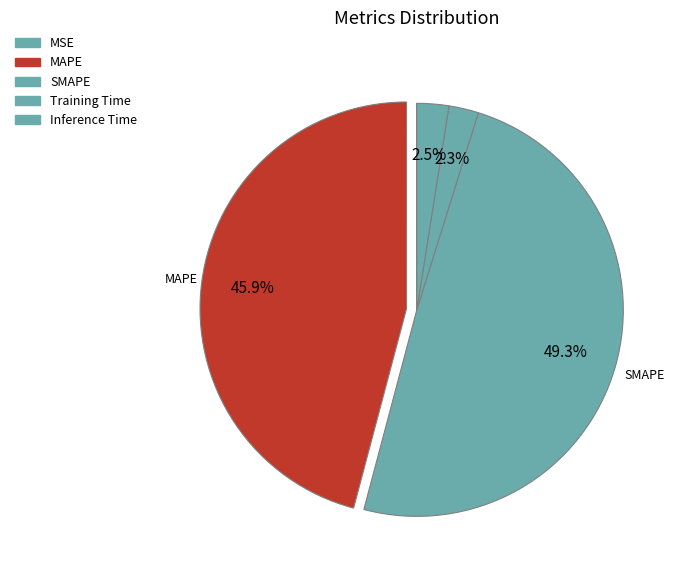

To the nearest percent, what is the difference between the largest and smallest slice percentages?

49%